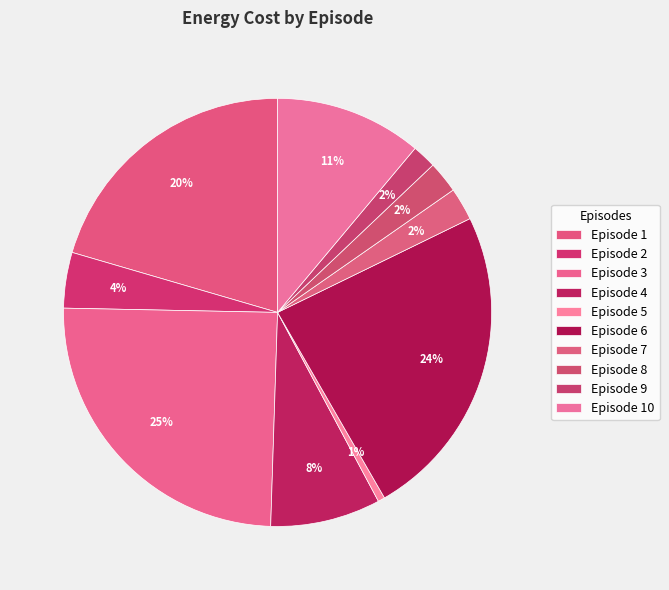

To the nearest percent, what is the difference between the largest and smallest slice percentages?

24%